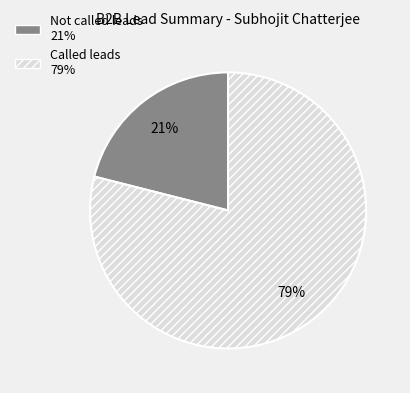

Is the sum of Called leads and Not called leads greater than half?

Yes